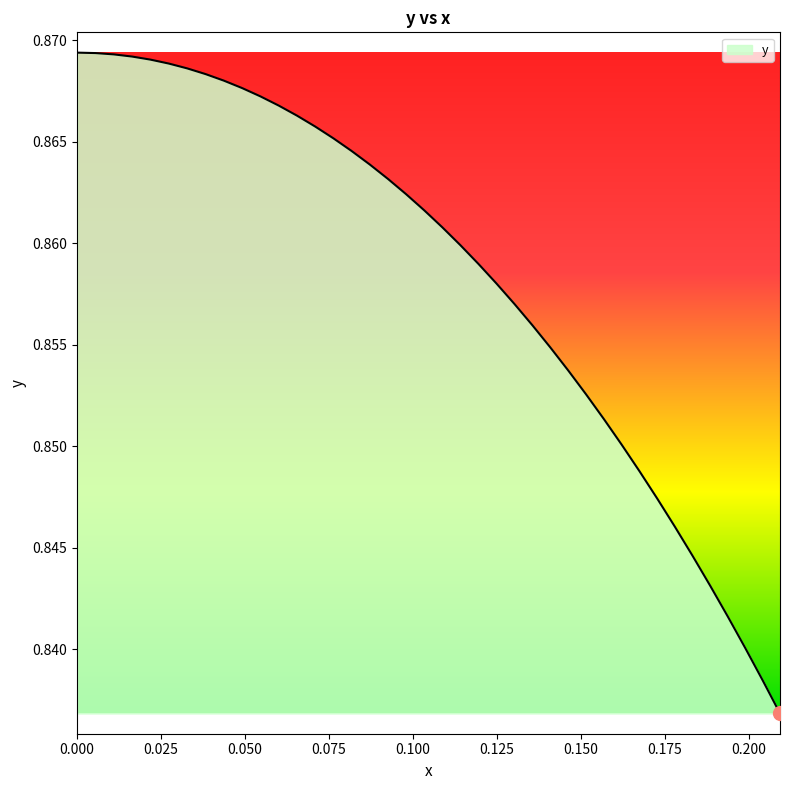

What is the label of the 36th point from the right?

0.02184588